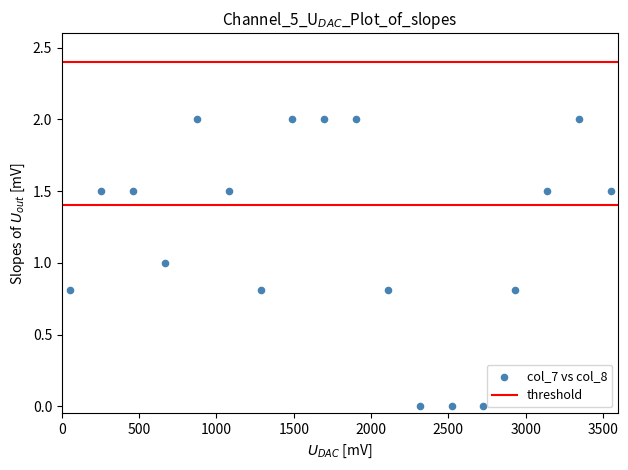

What is the range of Y values (max minus min)?

2.0